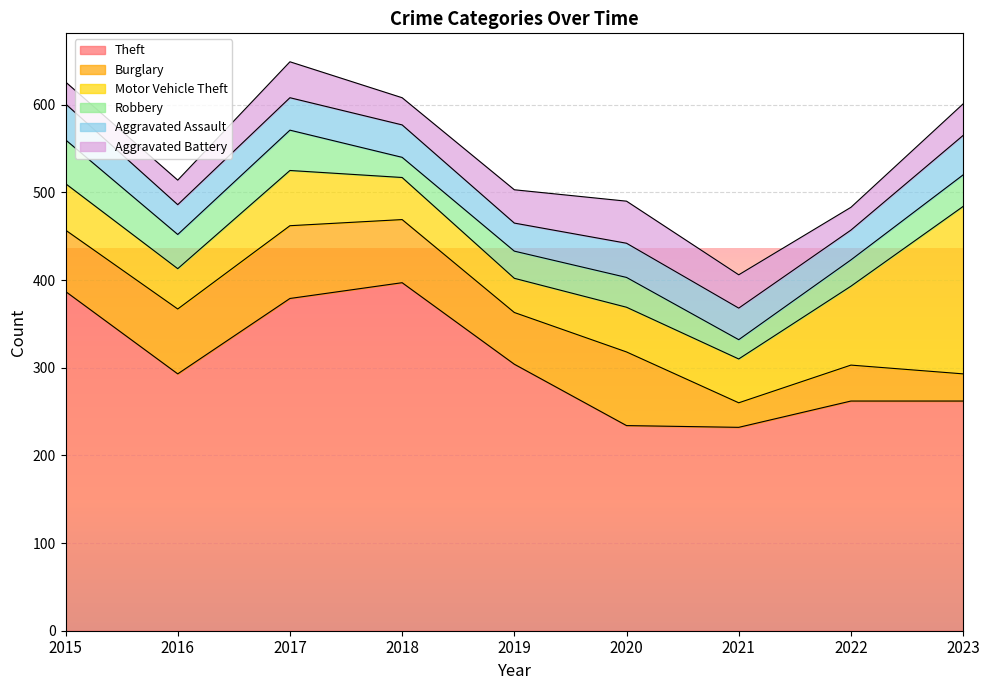

True or false: Aggravated Assault and Theft intersect in this chart.

False